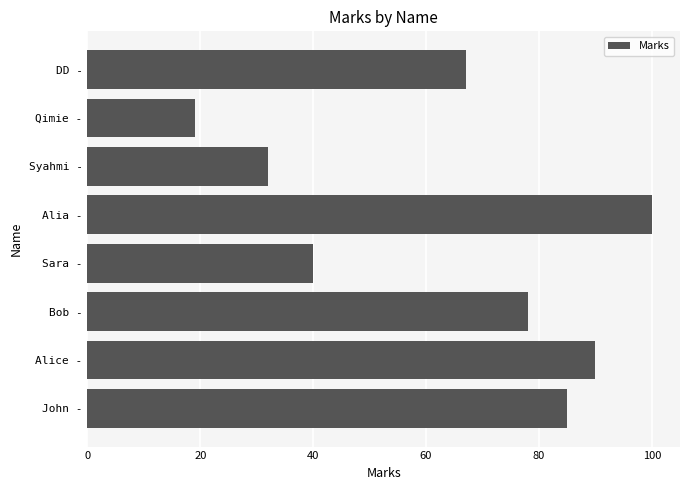

List the labels in order of value, largest first.

Alia -, Alice -, John -, Bob -, DD -, Sara -, Syahmi -, Qimie -